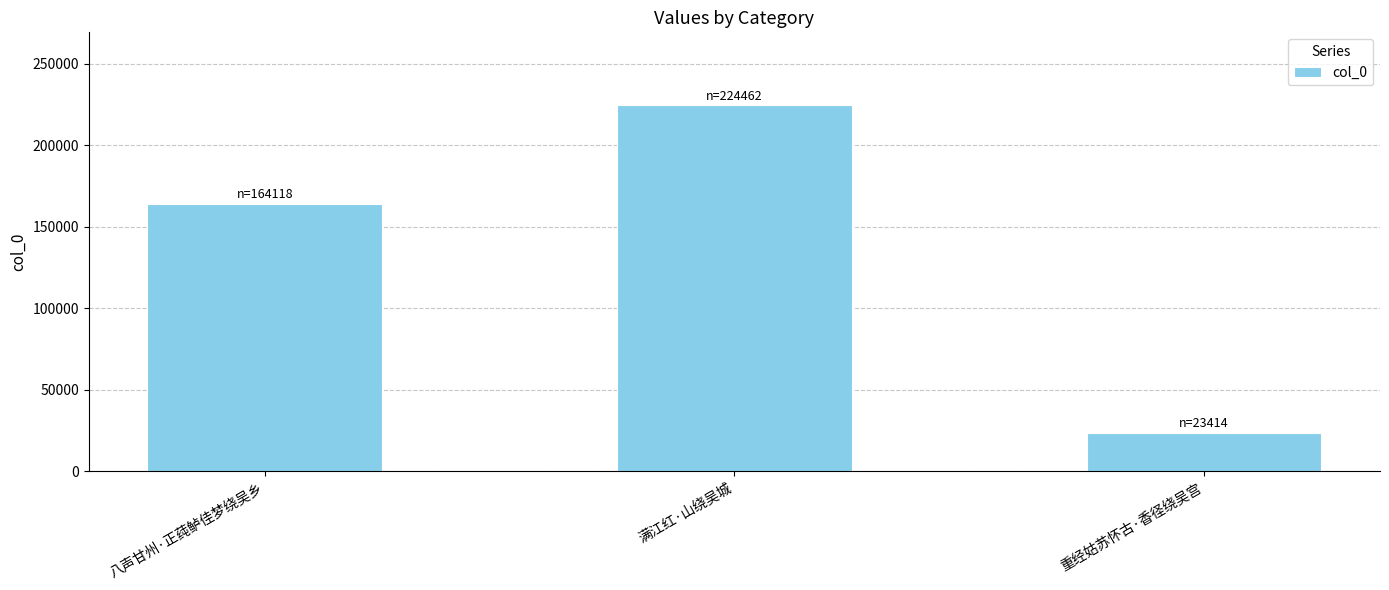

Reading left to right, what are all the values shown in this chart?

164118	224462	23414